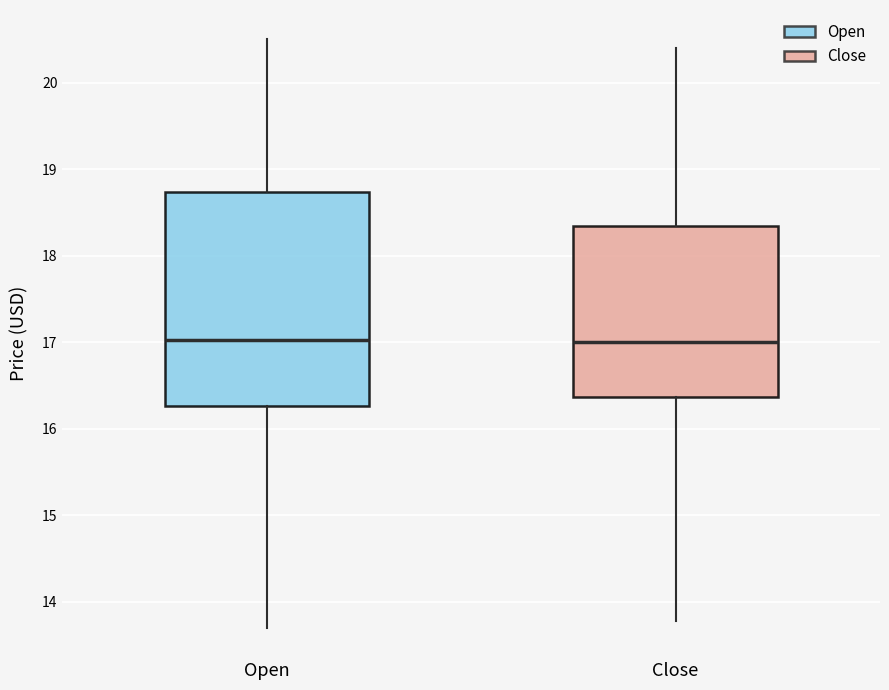

Reading left to right, transcribe this box plot: for each box, give where its median line is, the range the box spans, and where its two whiskers end, as read against the y-axis. The values are not printed on the chart, so give them approximately, as read against the axis.

Open: median 17.0, box 16.3 to 18.7, whiskers 13.7 to 20.5
Close: median 17.0, box 16.4 to 18.3, whiskers 13.8 to 20.4